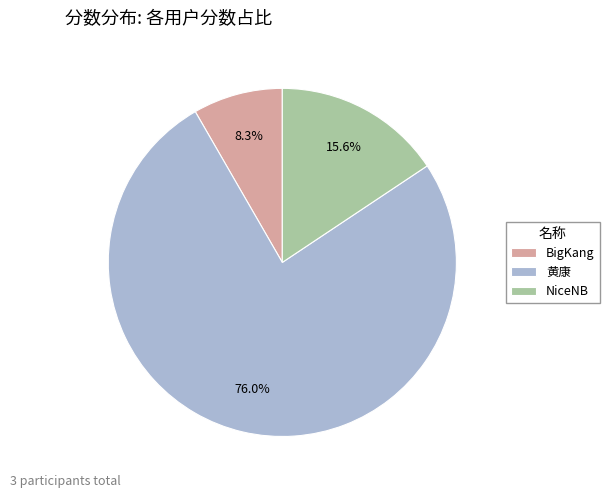

What is the largest slice in the pie chart?

黄康